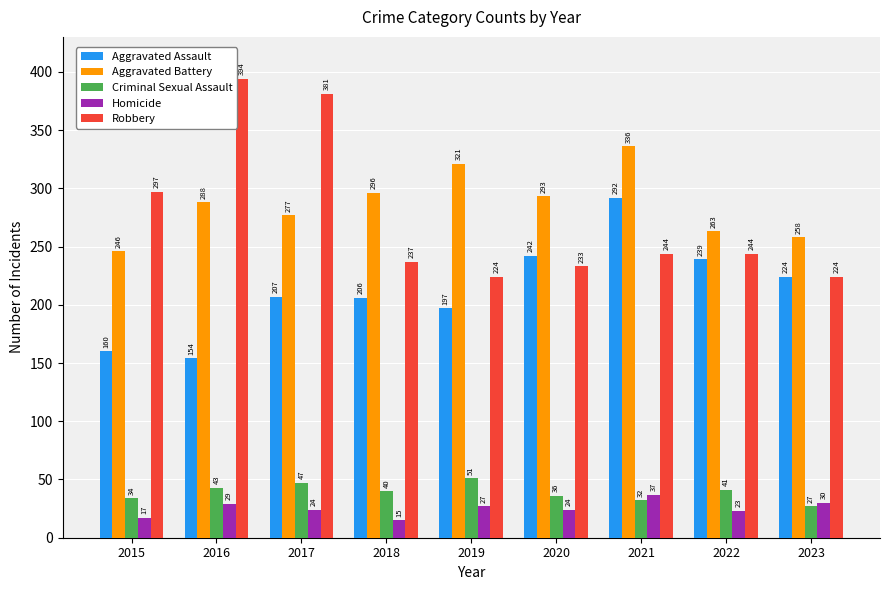

The value of Aggravated Assault at 2016 is 154. True or false?

True